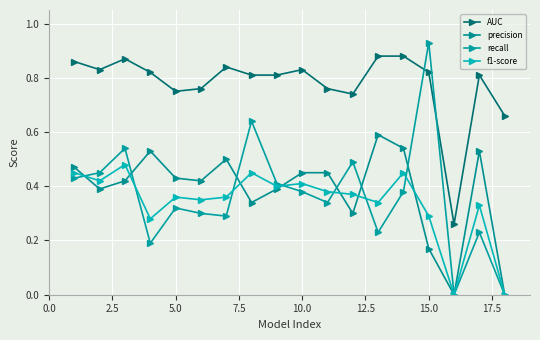

How many series are shown in this chart?

4